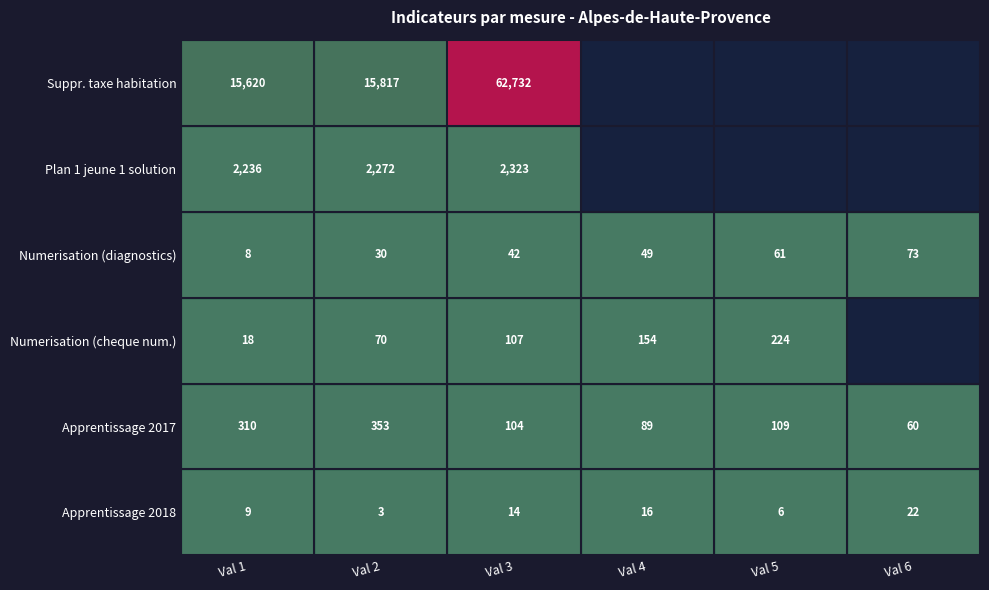

Which label corresponds to the largest value in the chart?

Val 3